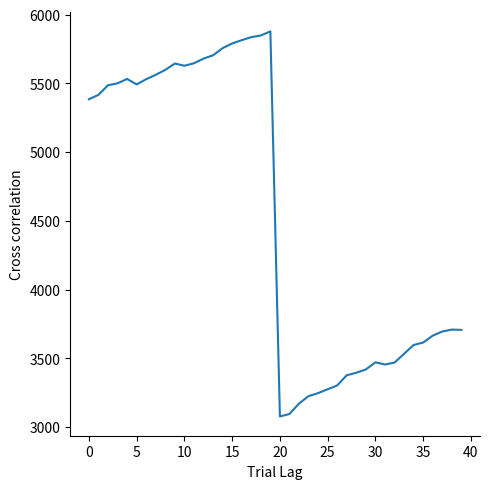

What is the smallest value displayed?

3077